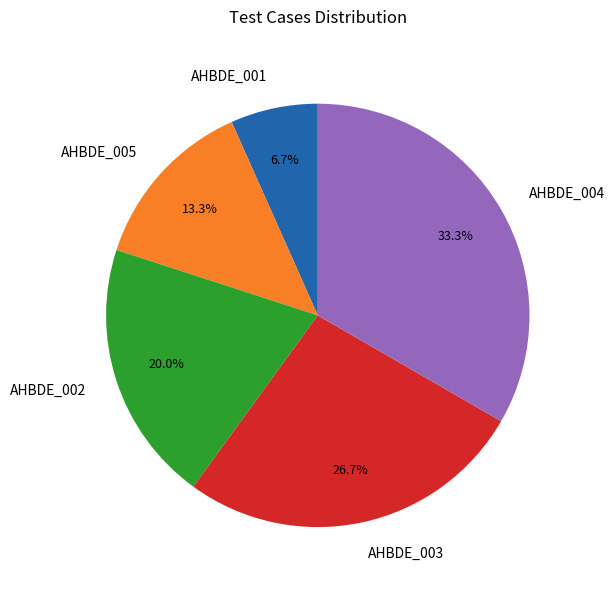

What percentage is the AHBDE_003 slice, to the nearest percent?

27%